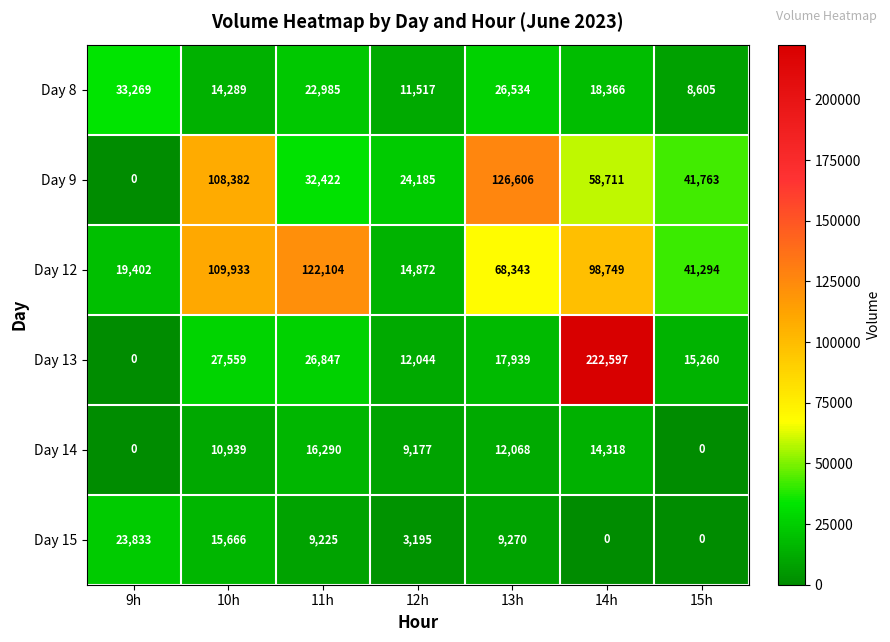

At which category does the chart reach its peak across all series?

14h